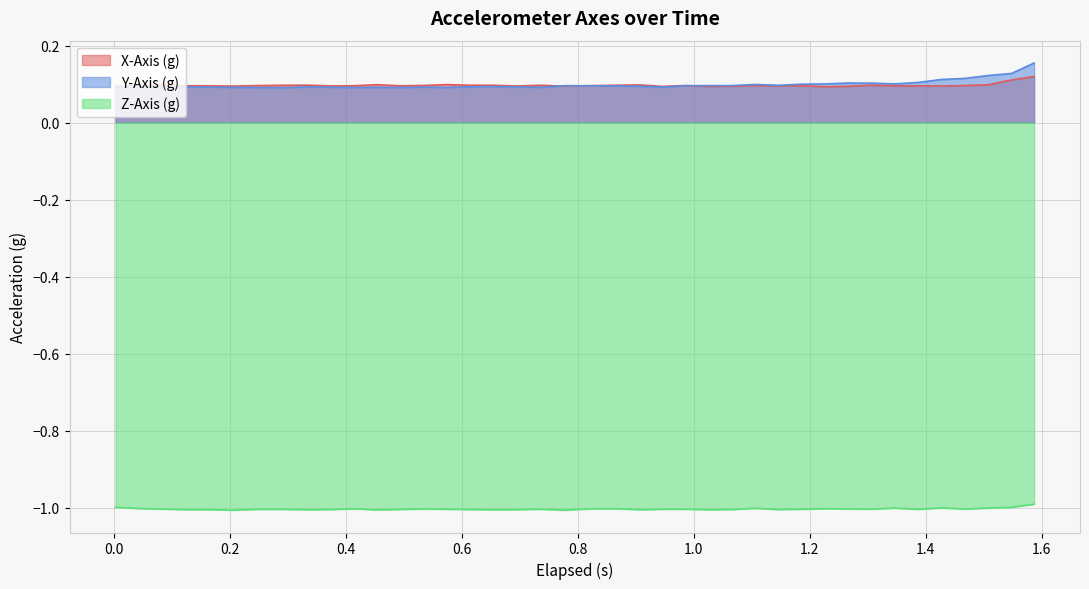

True or false: Z-Axis (g) and X-Axis (g) intersect in this chart.

False